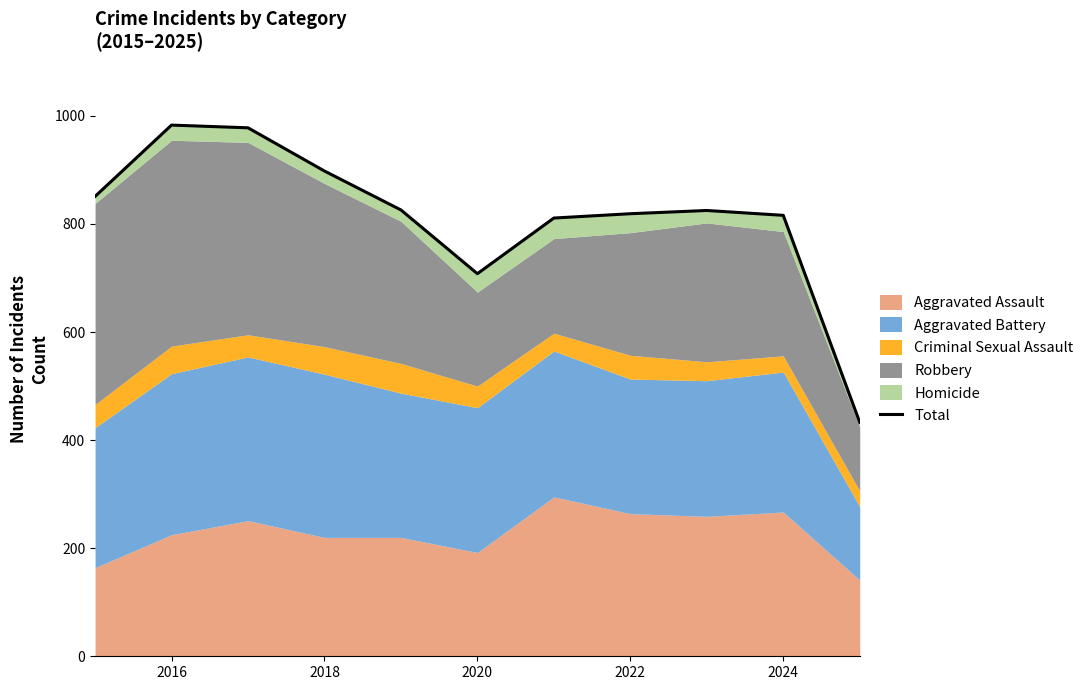

Is it true that the value at 2022 is 826?

True